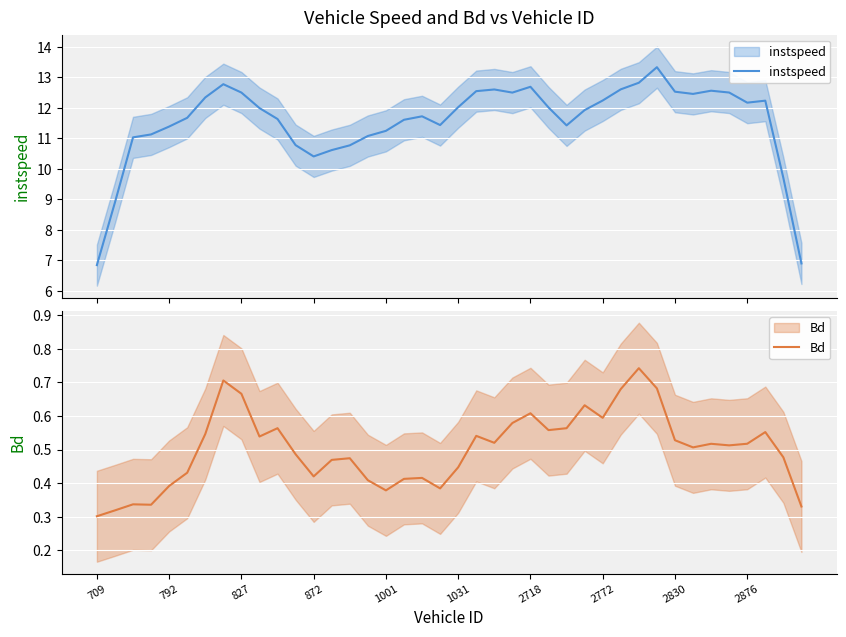

How many lines are shown in the chart?

2